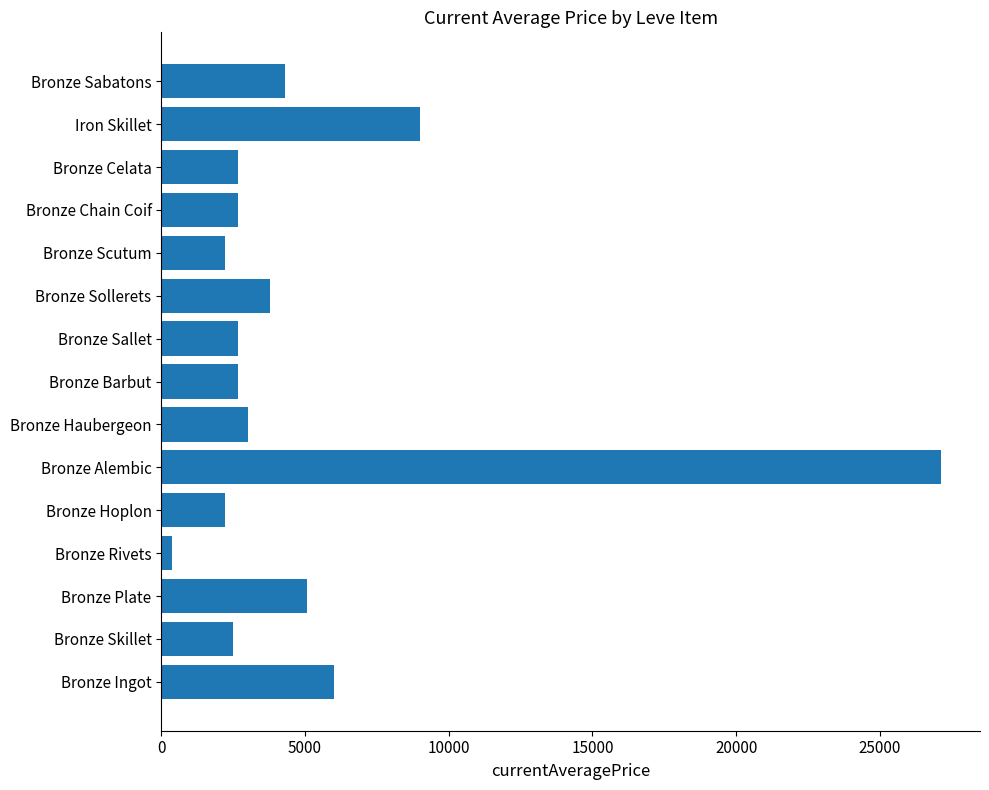

What is the difference between the second highest and minimum values?

8629.3